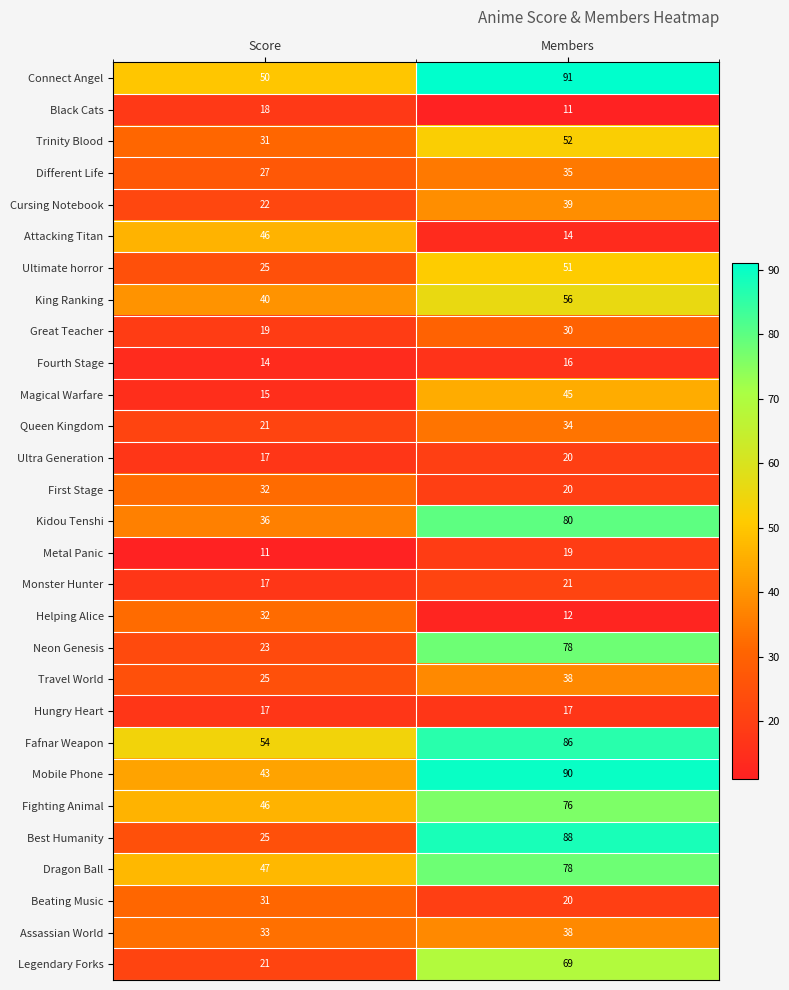

What is the total value across all series at Score?

838